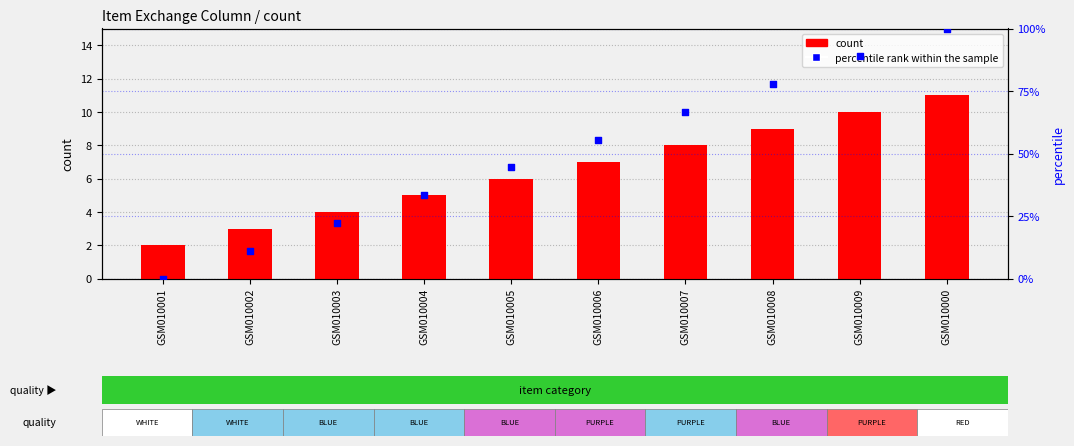

Which series reaches the minimum Y coordinate?

percentile rank within the sample